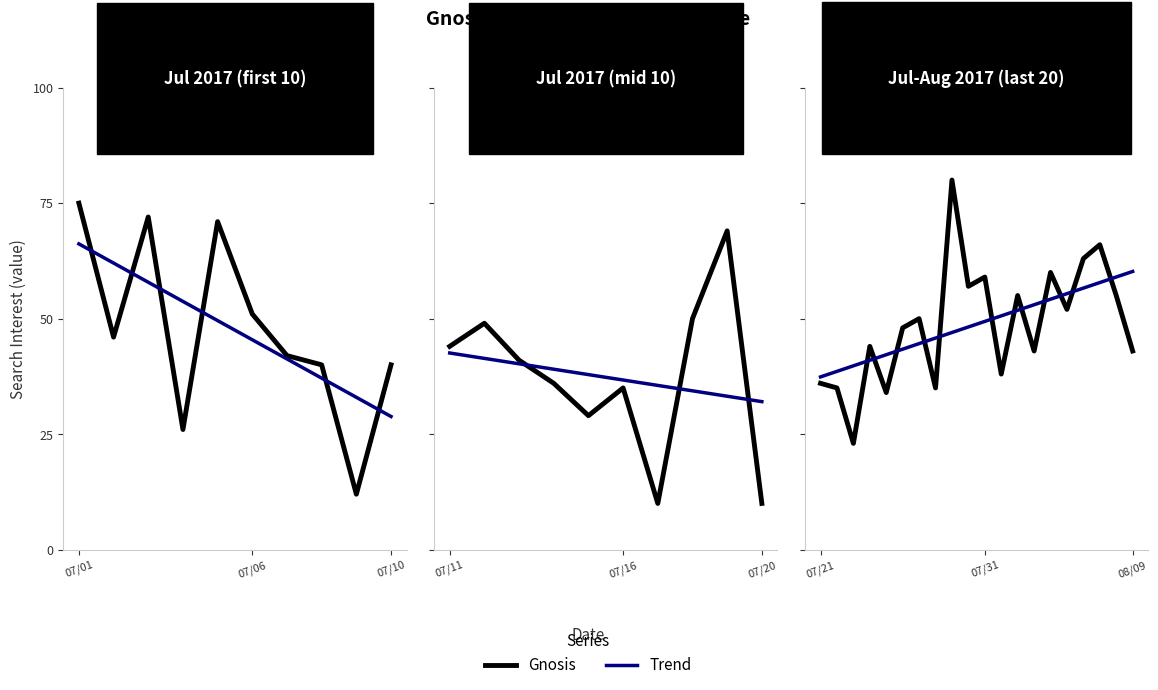

Between 07/10 and 9, which series saw the biggest shift?

Gnosis